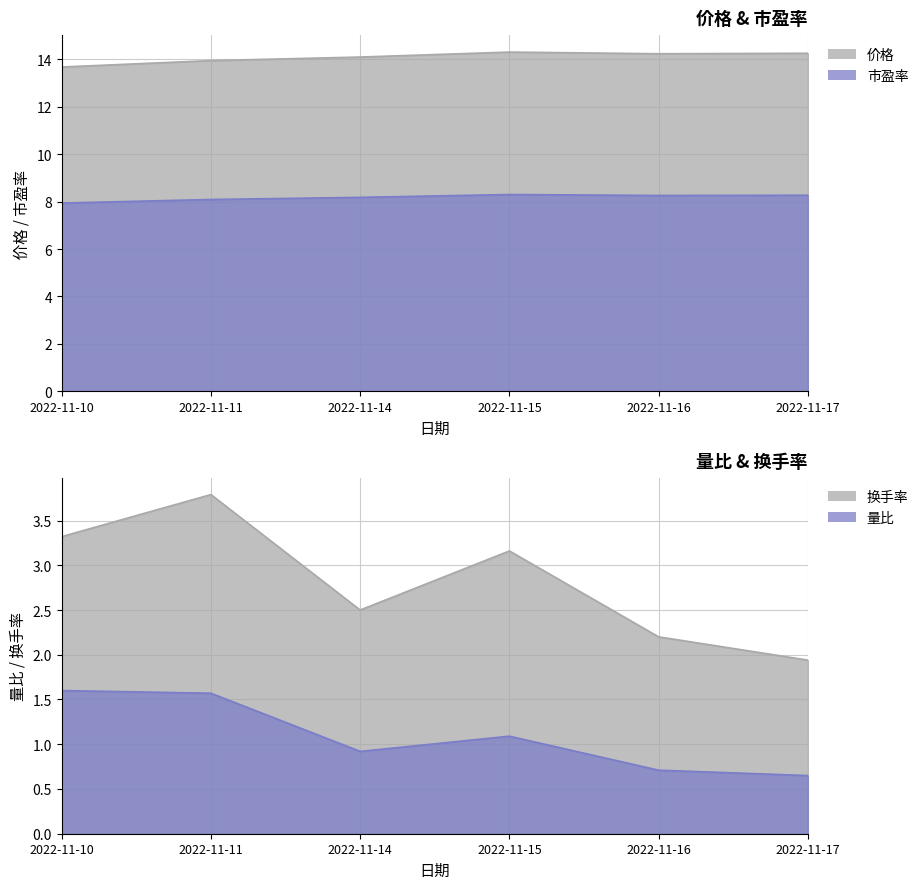

How many values in the 市盈率 series exceed 8?

5